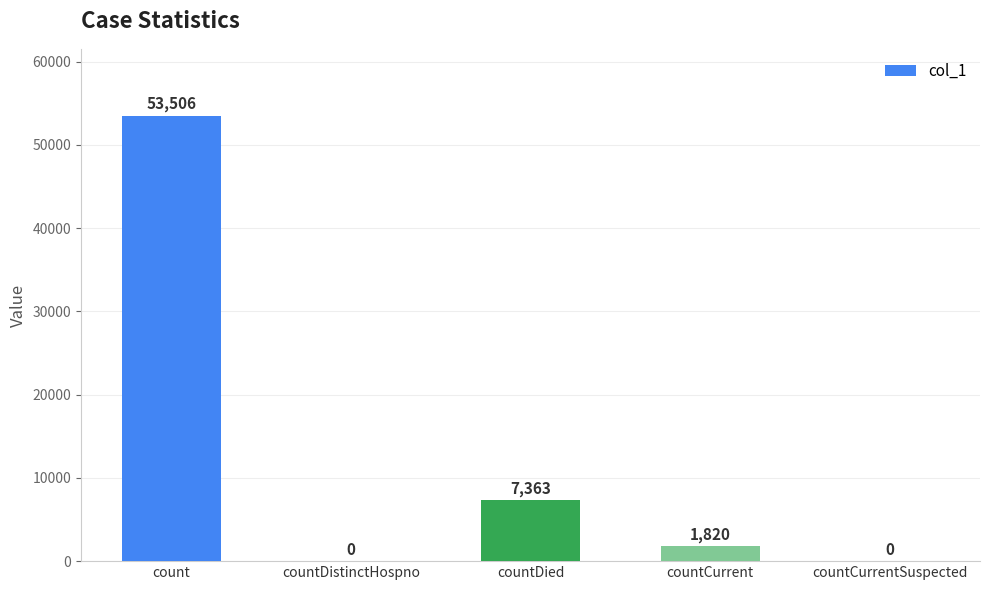

Are the bars grouped side by side (vs. stacked)?

No